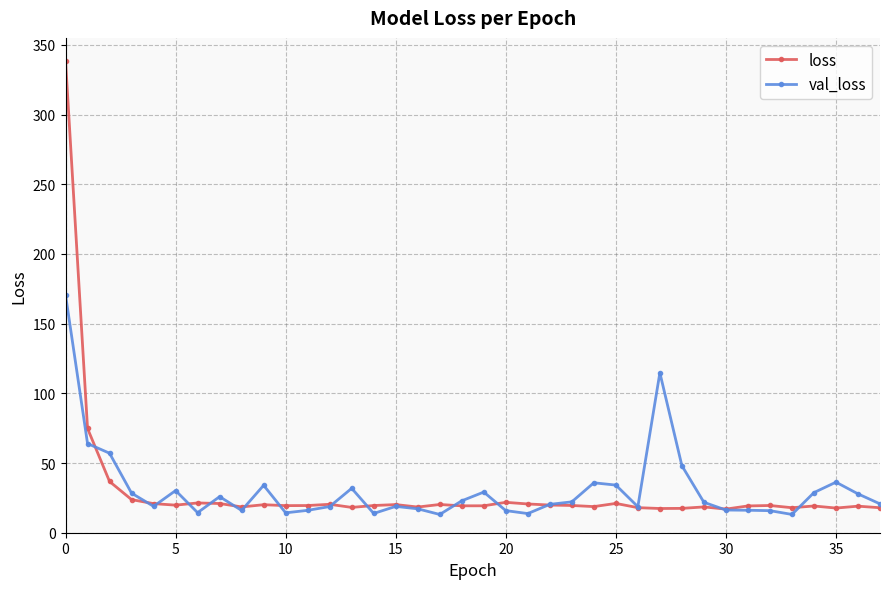

At how many categories does at least one series exceed 69?

3